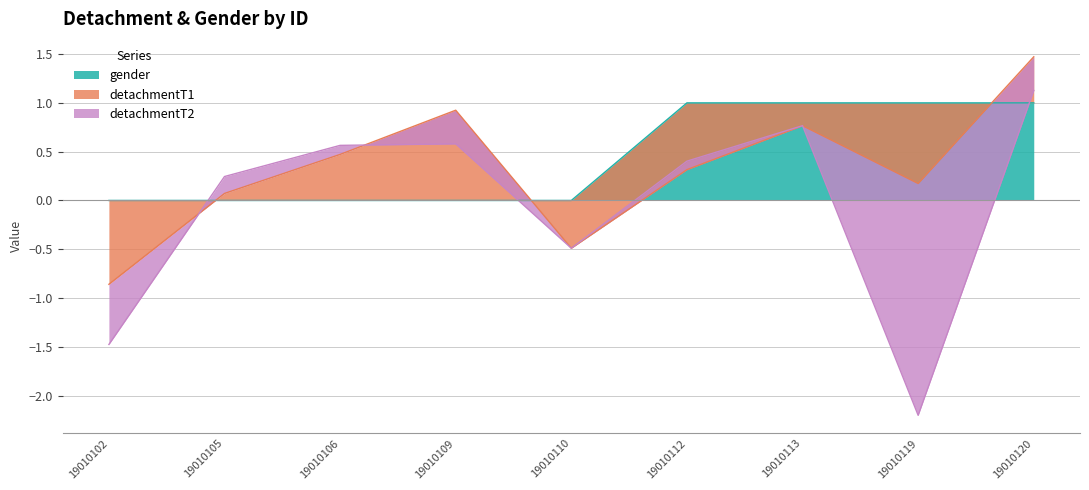

What is the smallest value displayed?

-2.4